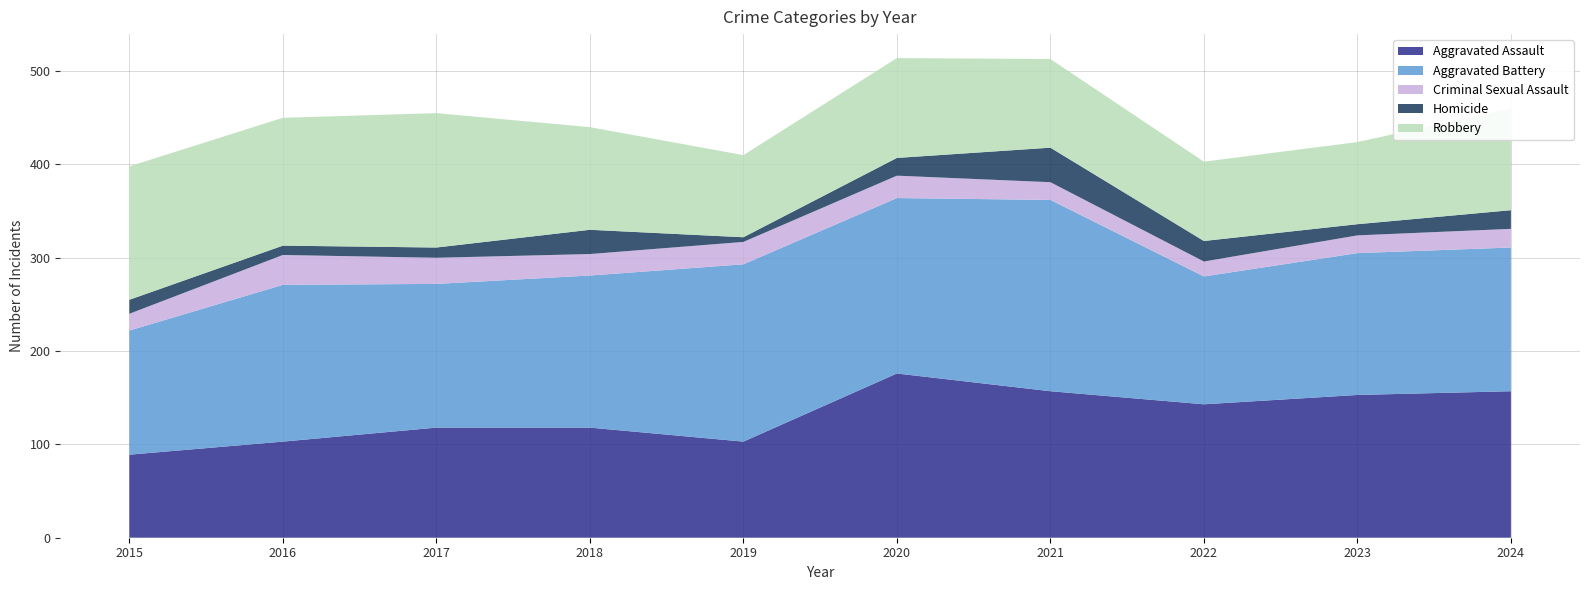

What is the sum of the Robbery values at 2022 and 2018?

195